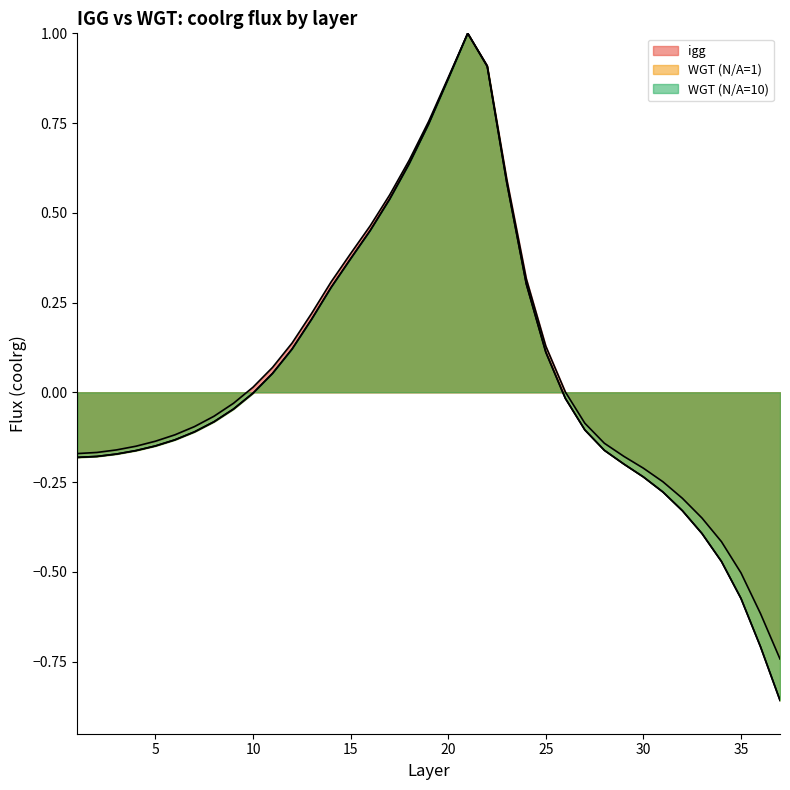

True or false: WGT (N/A=10) and igg intersect in this chart.

False